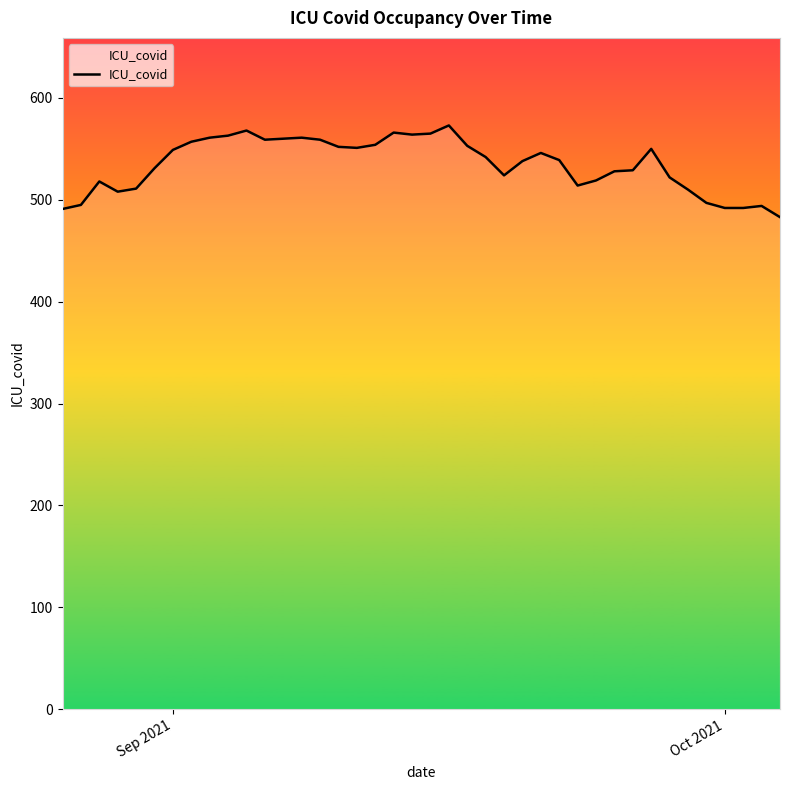

What is the smallest value displayed?

483